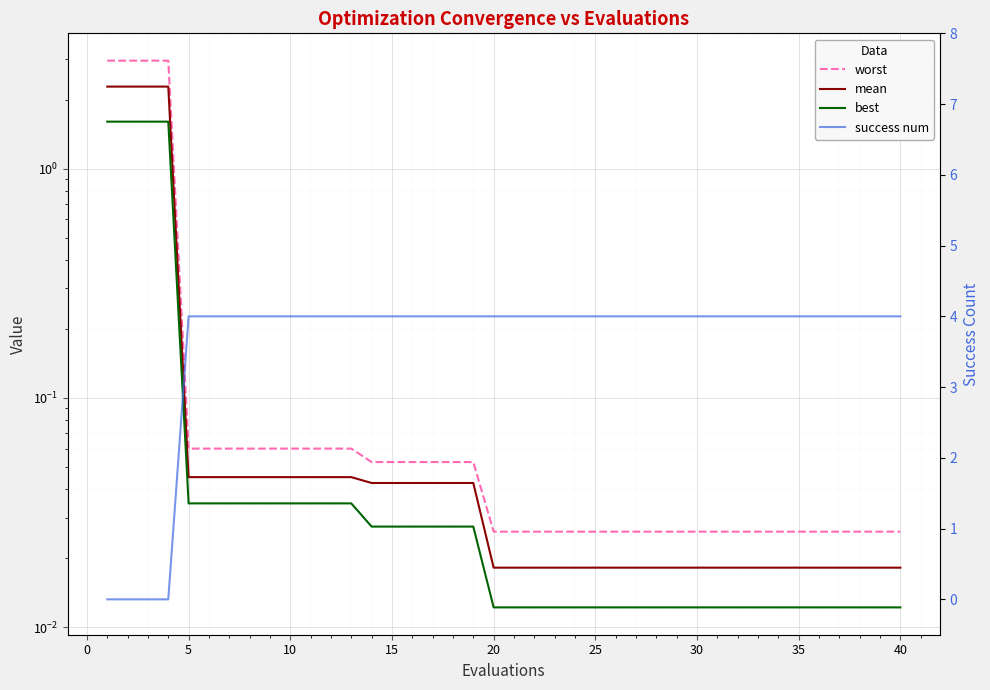

How many data points does each series have?

40